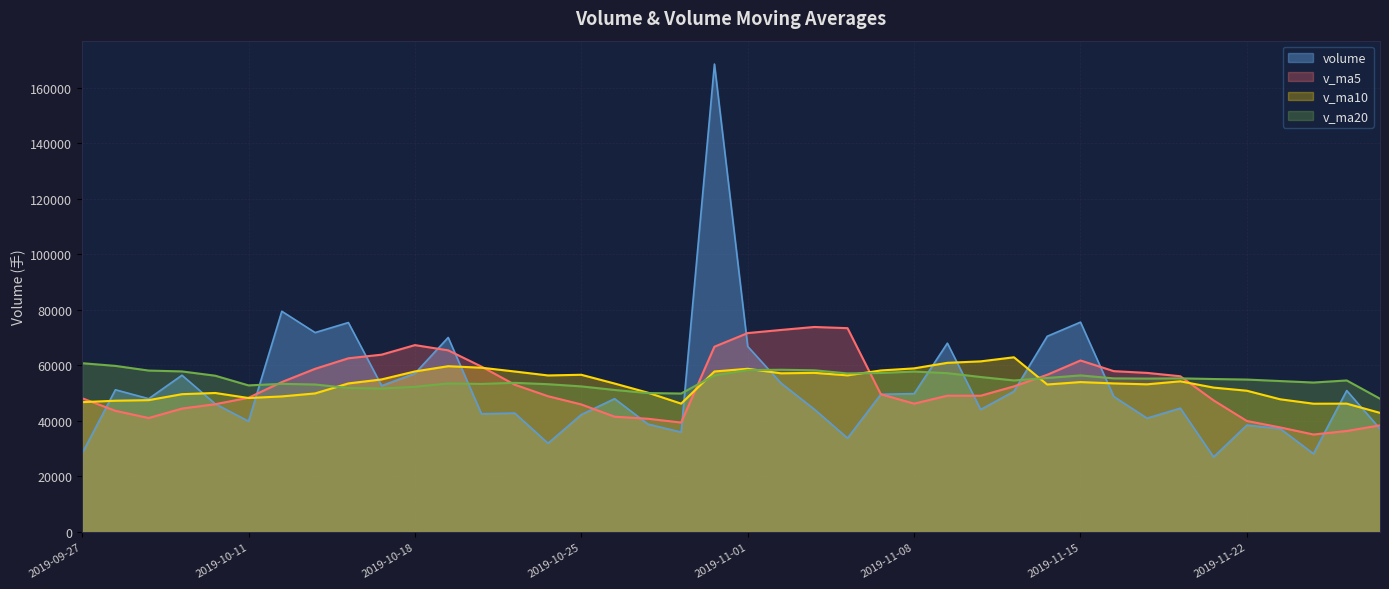

Between 2019-11-21 and 2019-10-30, which is larger?

2019-10-30